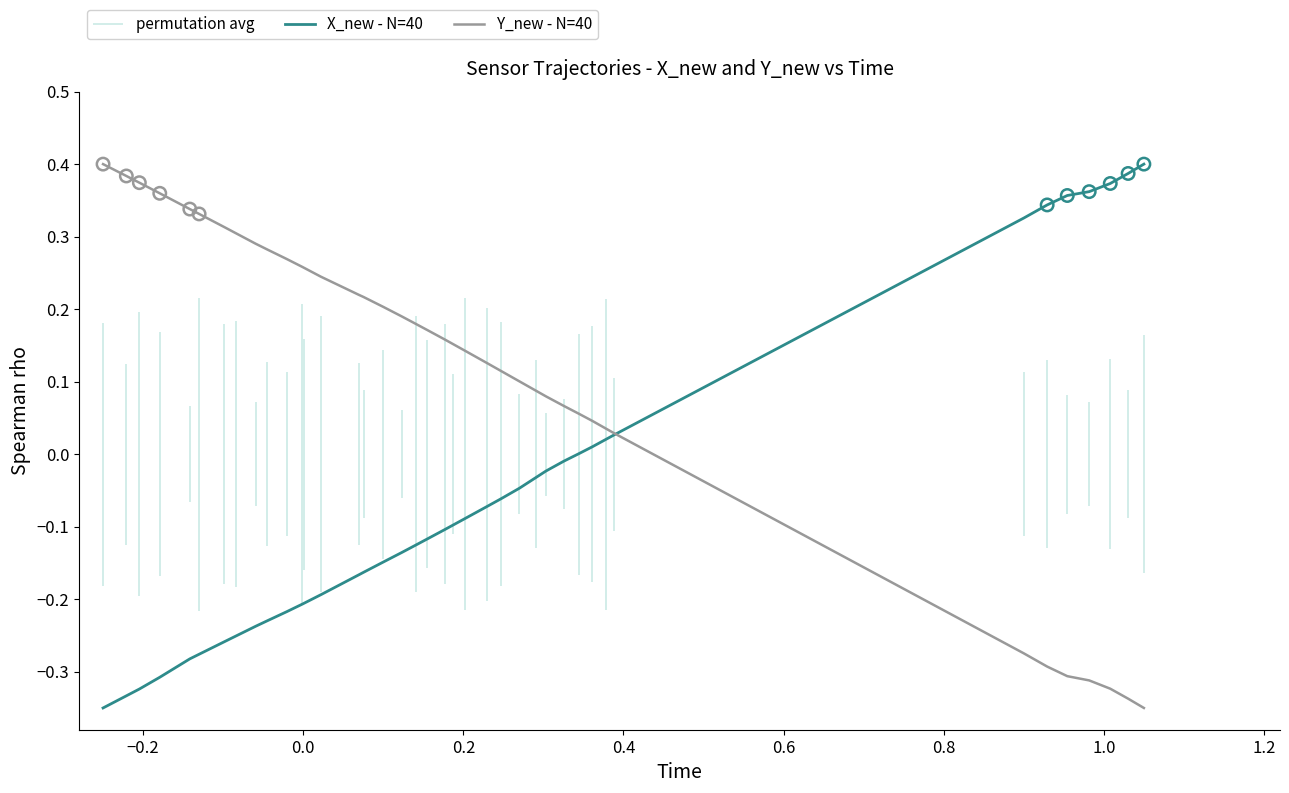

Which series has the widest spread of Y values?

X_new - N=40